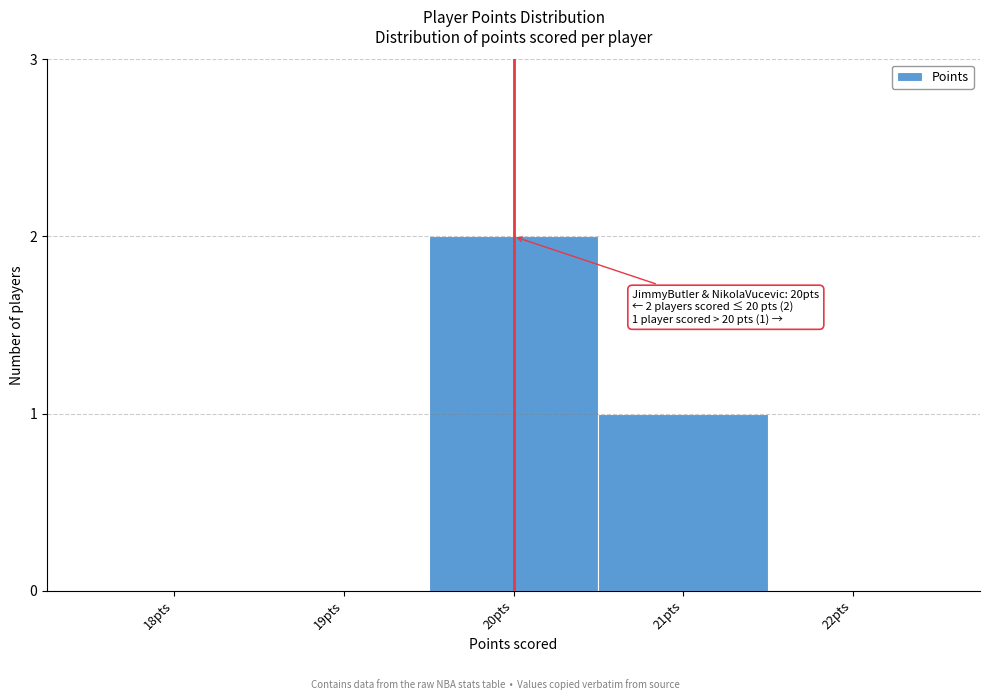

Reading left to right, list all the values displayed in this chart.

18pts=0	19pts=0	20pts=2	21pts=1	22pts=0